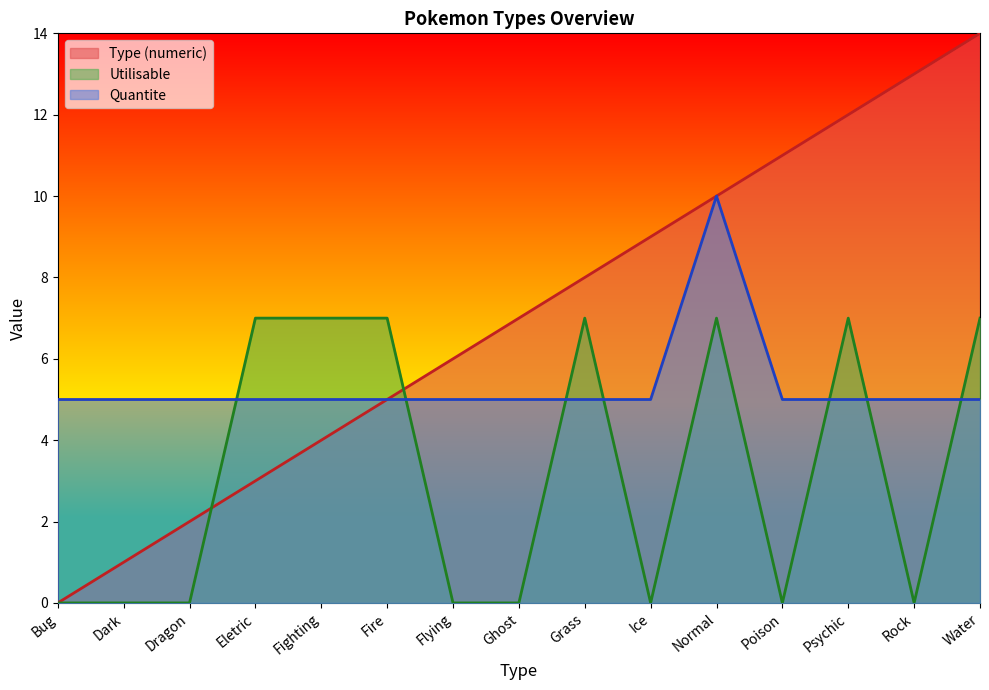

What is the maximum value shown in the chart?

14